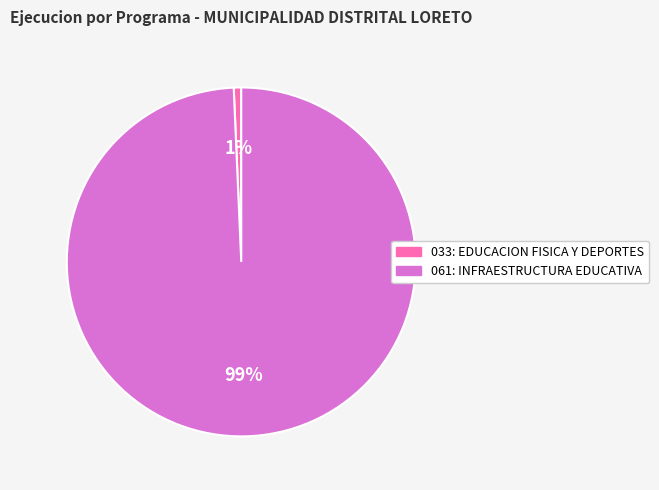

Which slice represents more than half of the pie?

061: INFRAESTRUCTURA EDUCATIVA